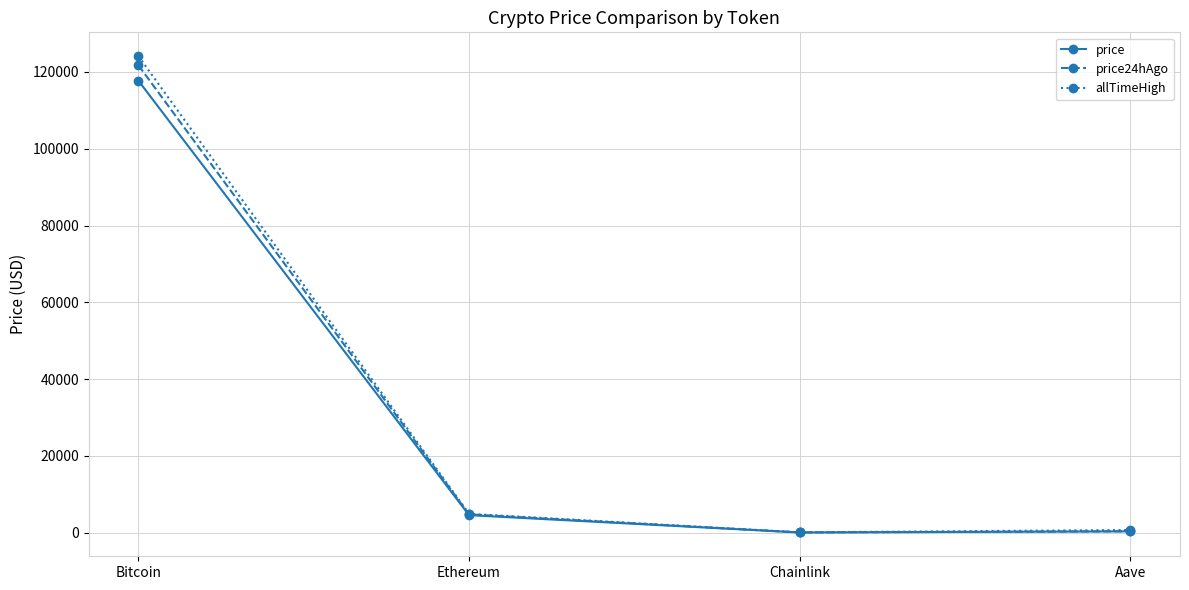

What is the label of the 3rd point from the right?

Ethereum